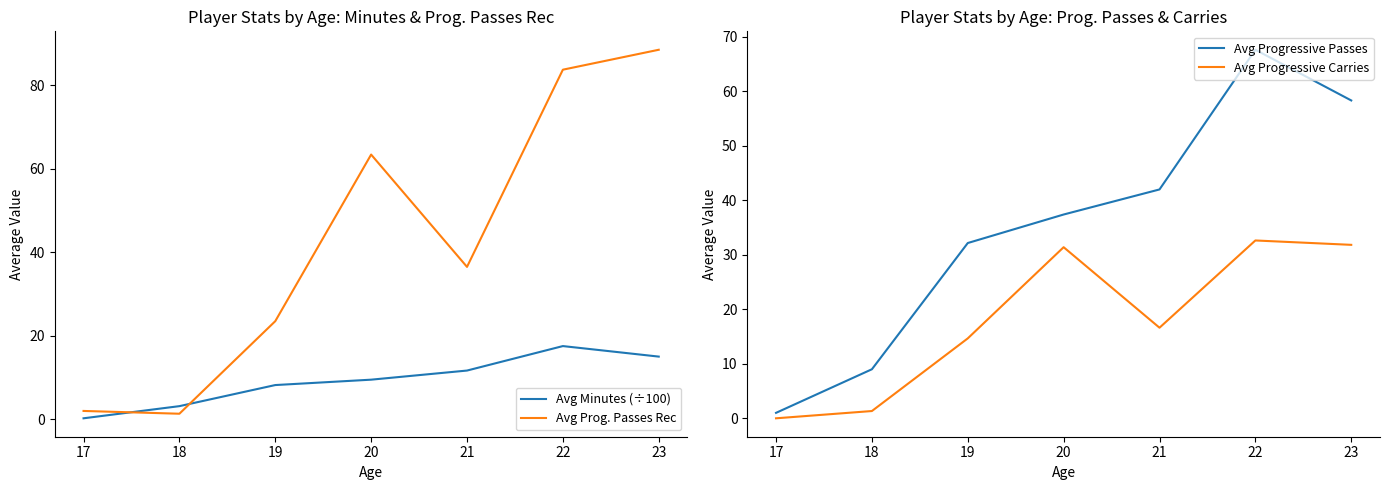

Does the chart have visible grid lines?

No